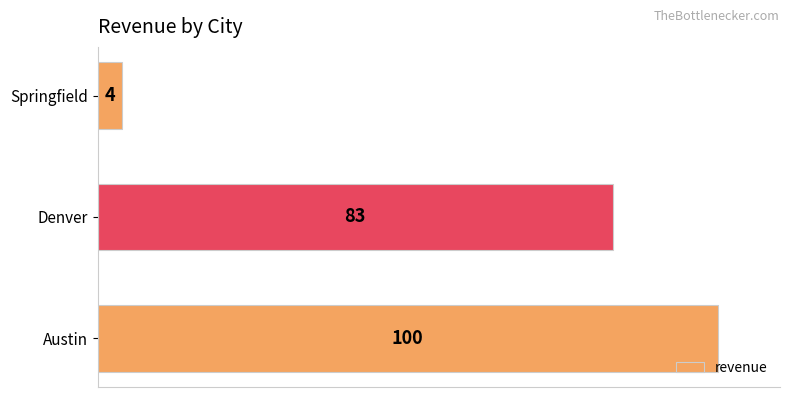

What is the sum of all values?

187